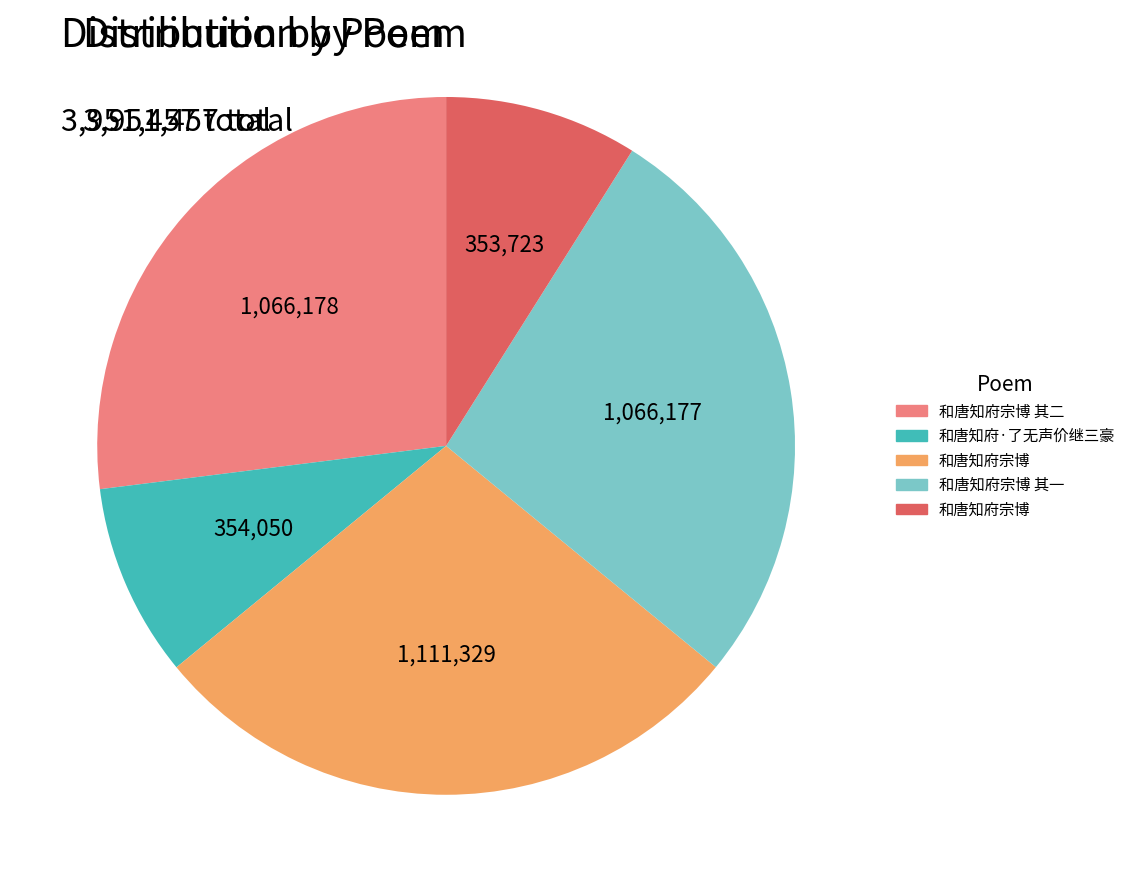

Is there any slice that represents more than half of the pie?

No